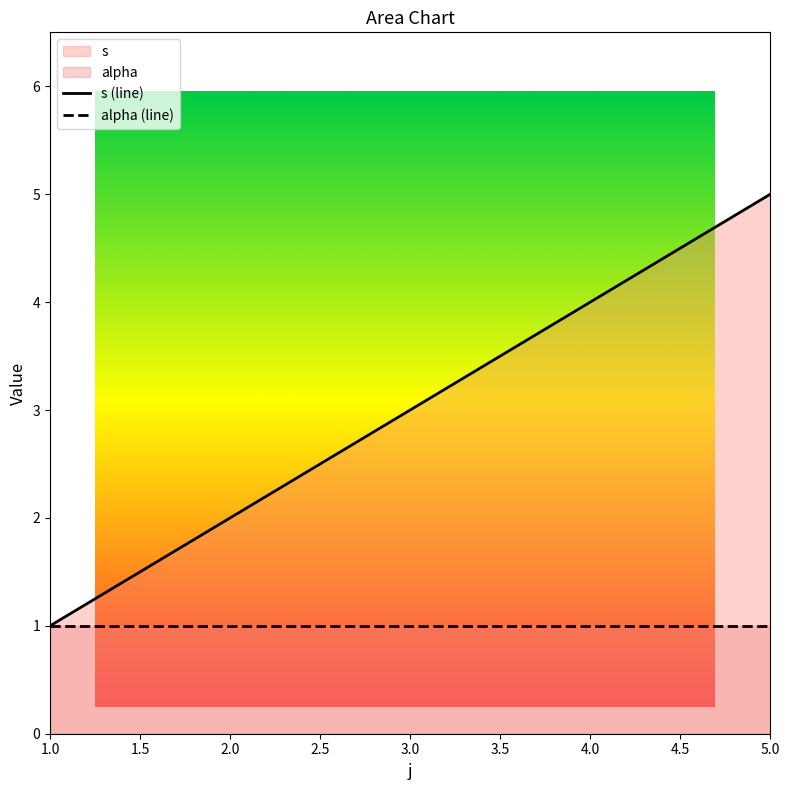

Count the values in the range 2 to 4.

3